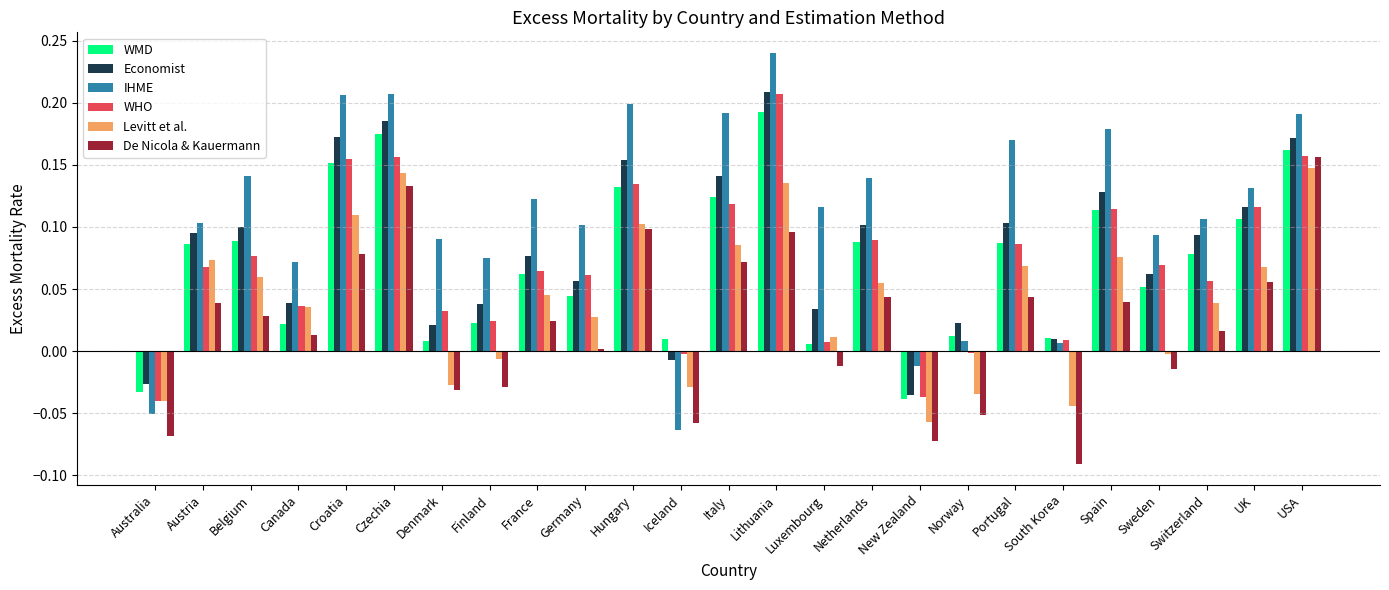

Which category has the lowest value in the De Nicola & Kauermann series?

South Korea